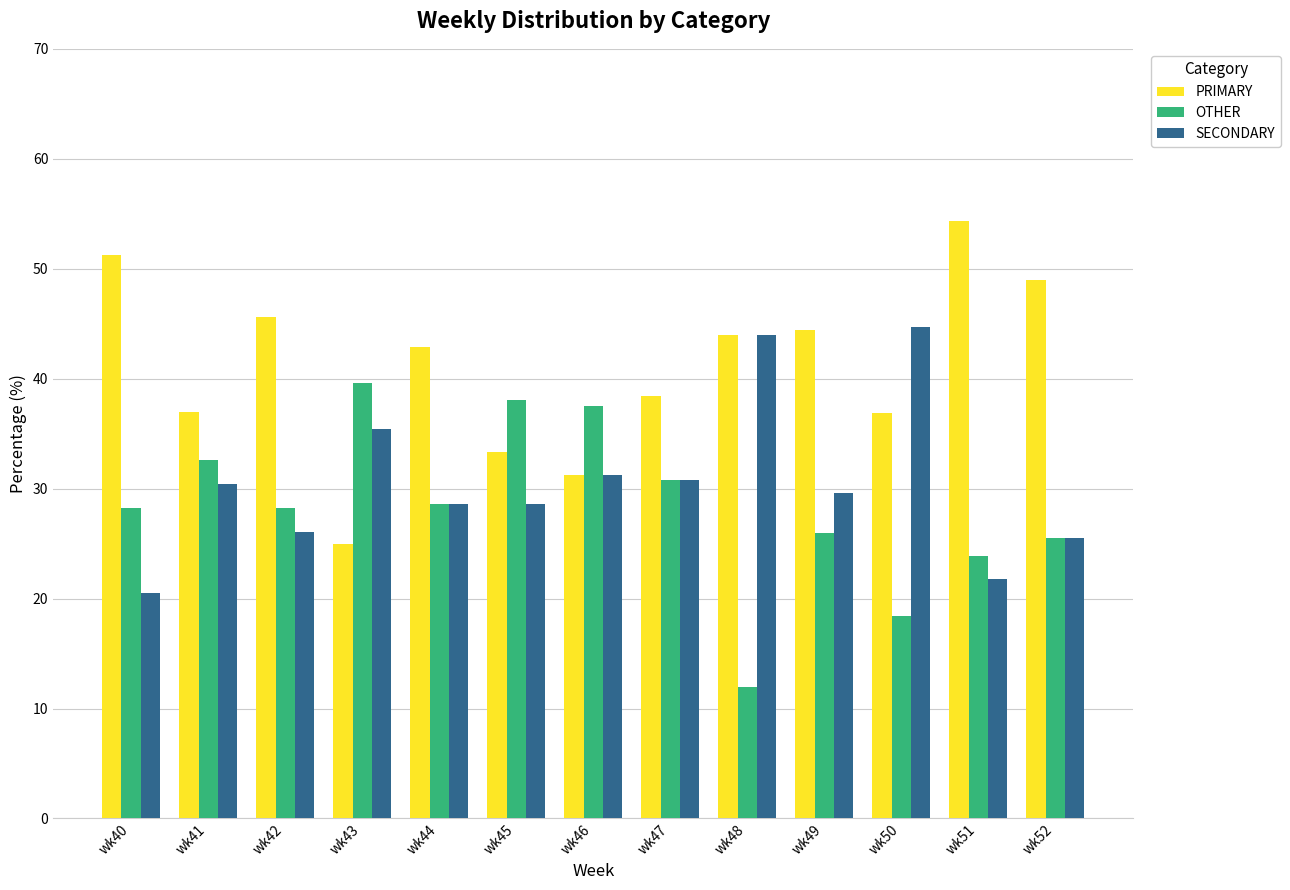

List the series in order of their overall mean, highest first.

PRIMARY, SECONDARY, OTHER